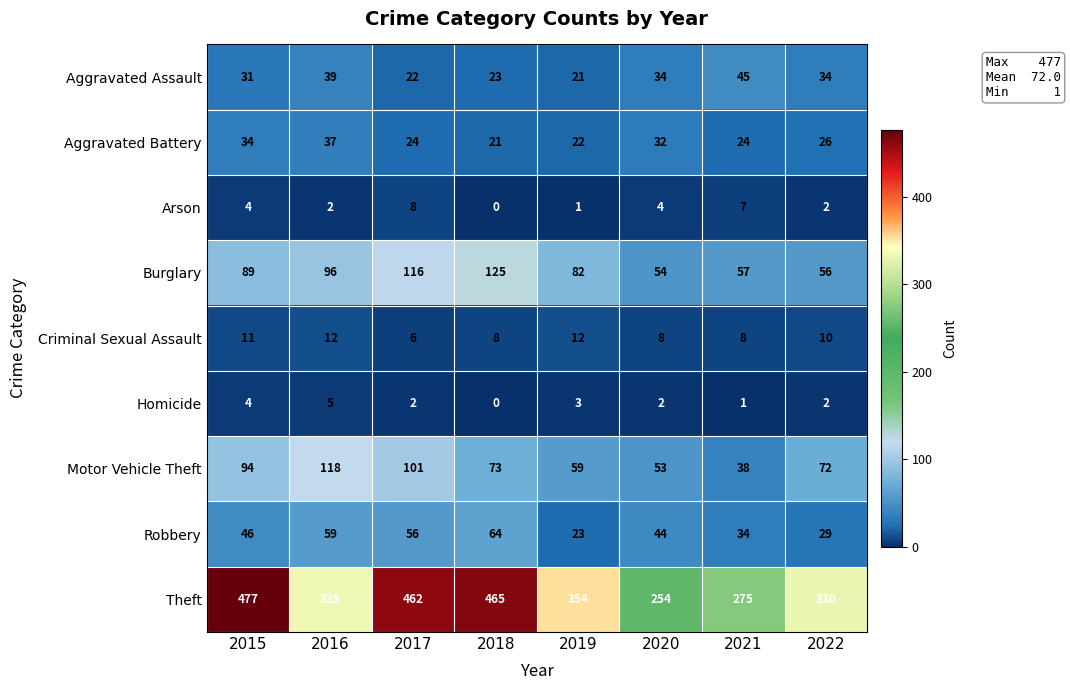

True or false: Arson has a value of 0 at 2019.

False